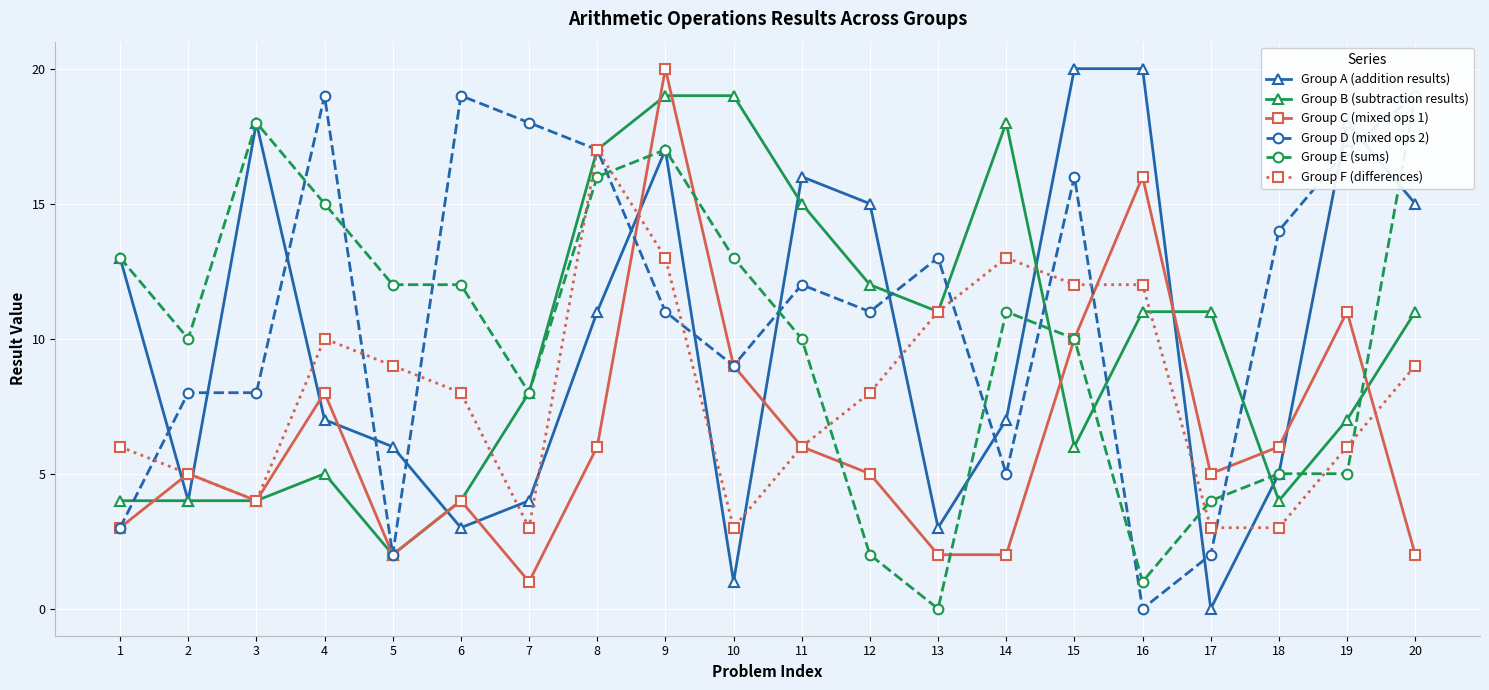

What are all the series names shown in the legend?

Group A (addition results), Group B (subtraction results), Group C (mixed ops 1), Group D (mixed ops 2), Group E (sums), Group F (differences)